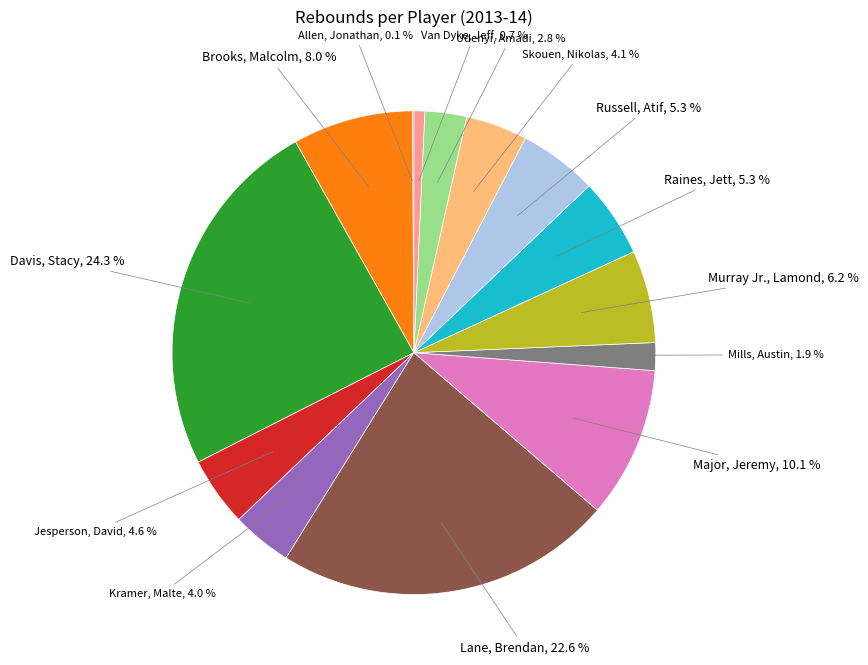

Is there any slice that represents more than half of the pie?

No